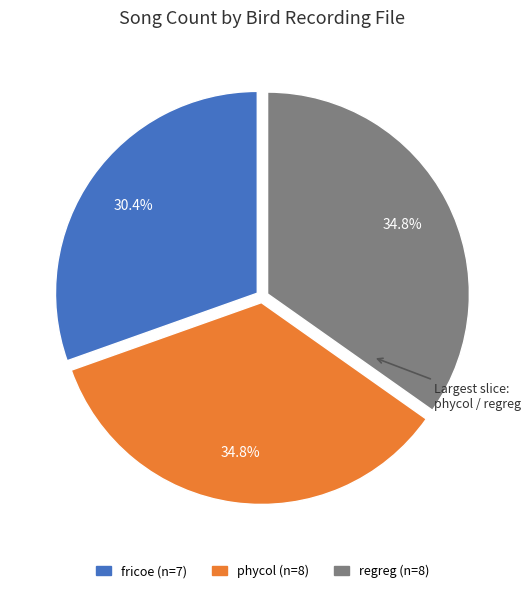

How many segments does this pie chart have?

3